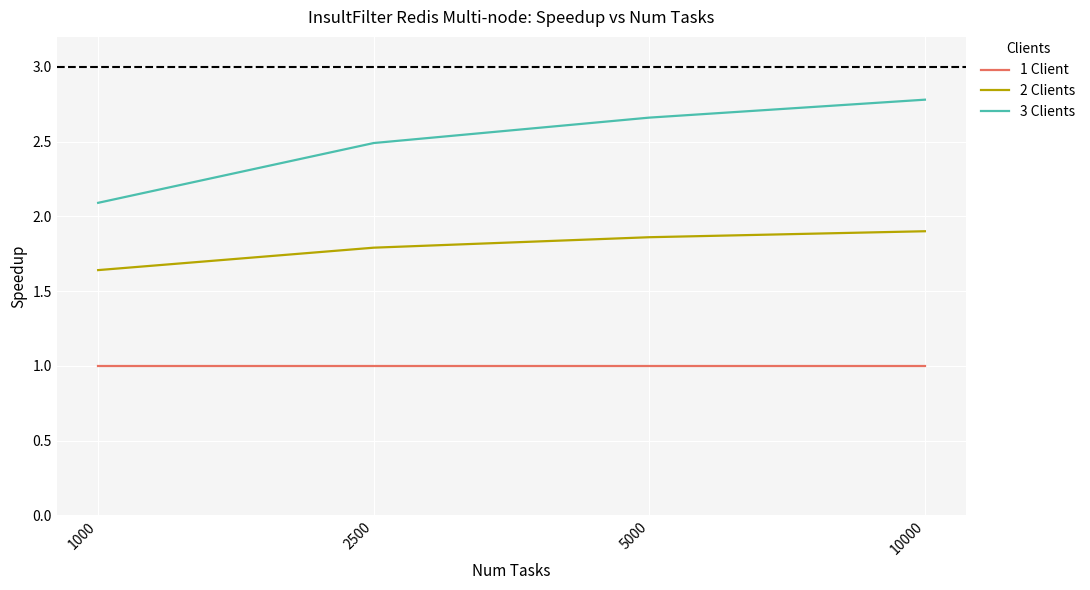

True or false: 1 Client and 2 Clients cross at least once.

False